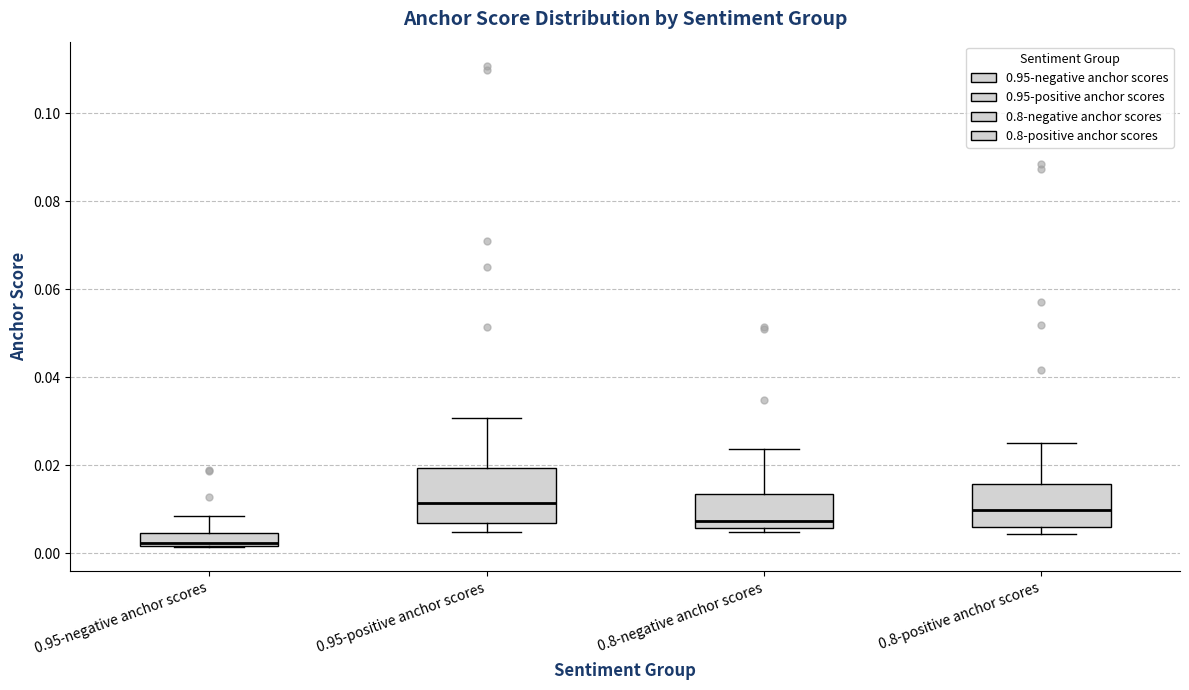

Where does the median line of the box for 0.8-positive anchor scores sit on the y-axis? The values are not printed on the chart, so give them approximately, as read against the axis.

0.010